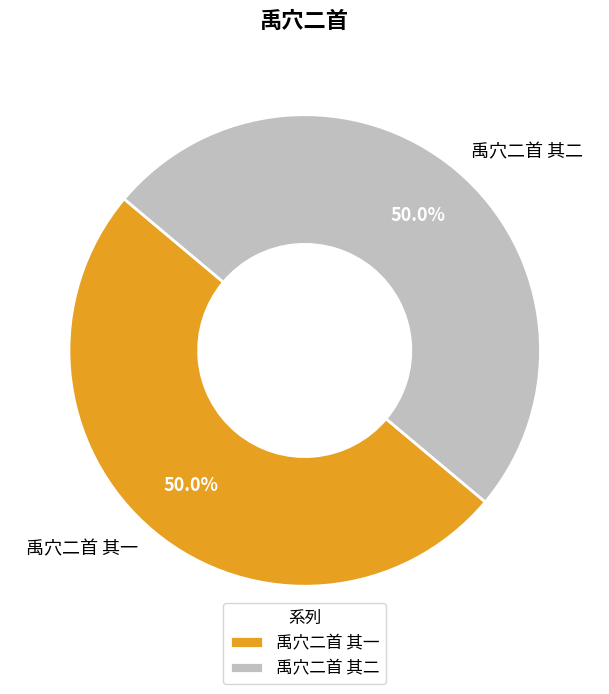

Combined, what portion of the pie is 禹穴二首 其二 and 禹穴二首 其一?

100.0%